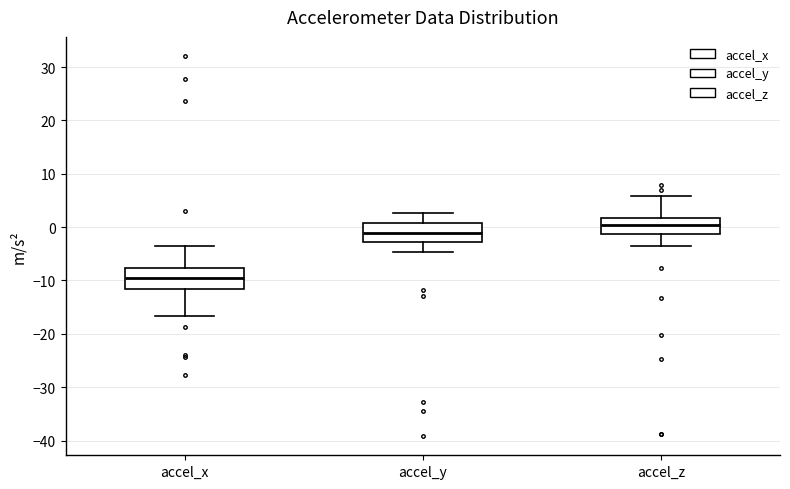

Where does the median line of the box for accel_x sit on the y-axis? The values are not printed on the chart, so give them approximately, as read against the axis.

-9